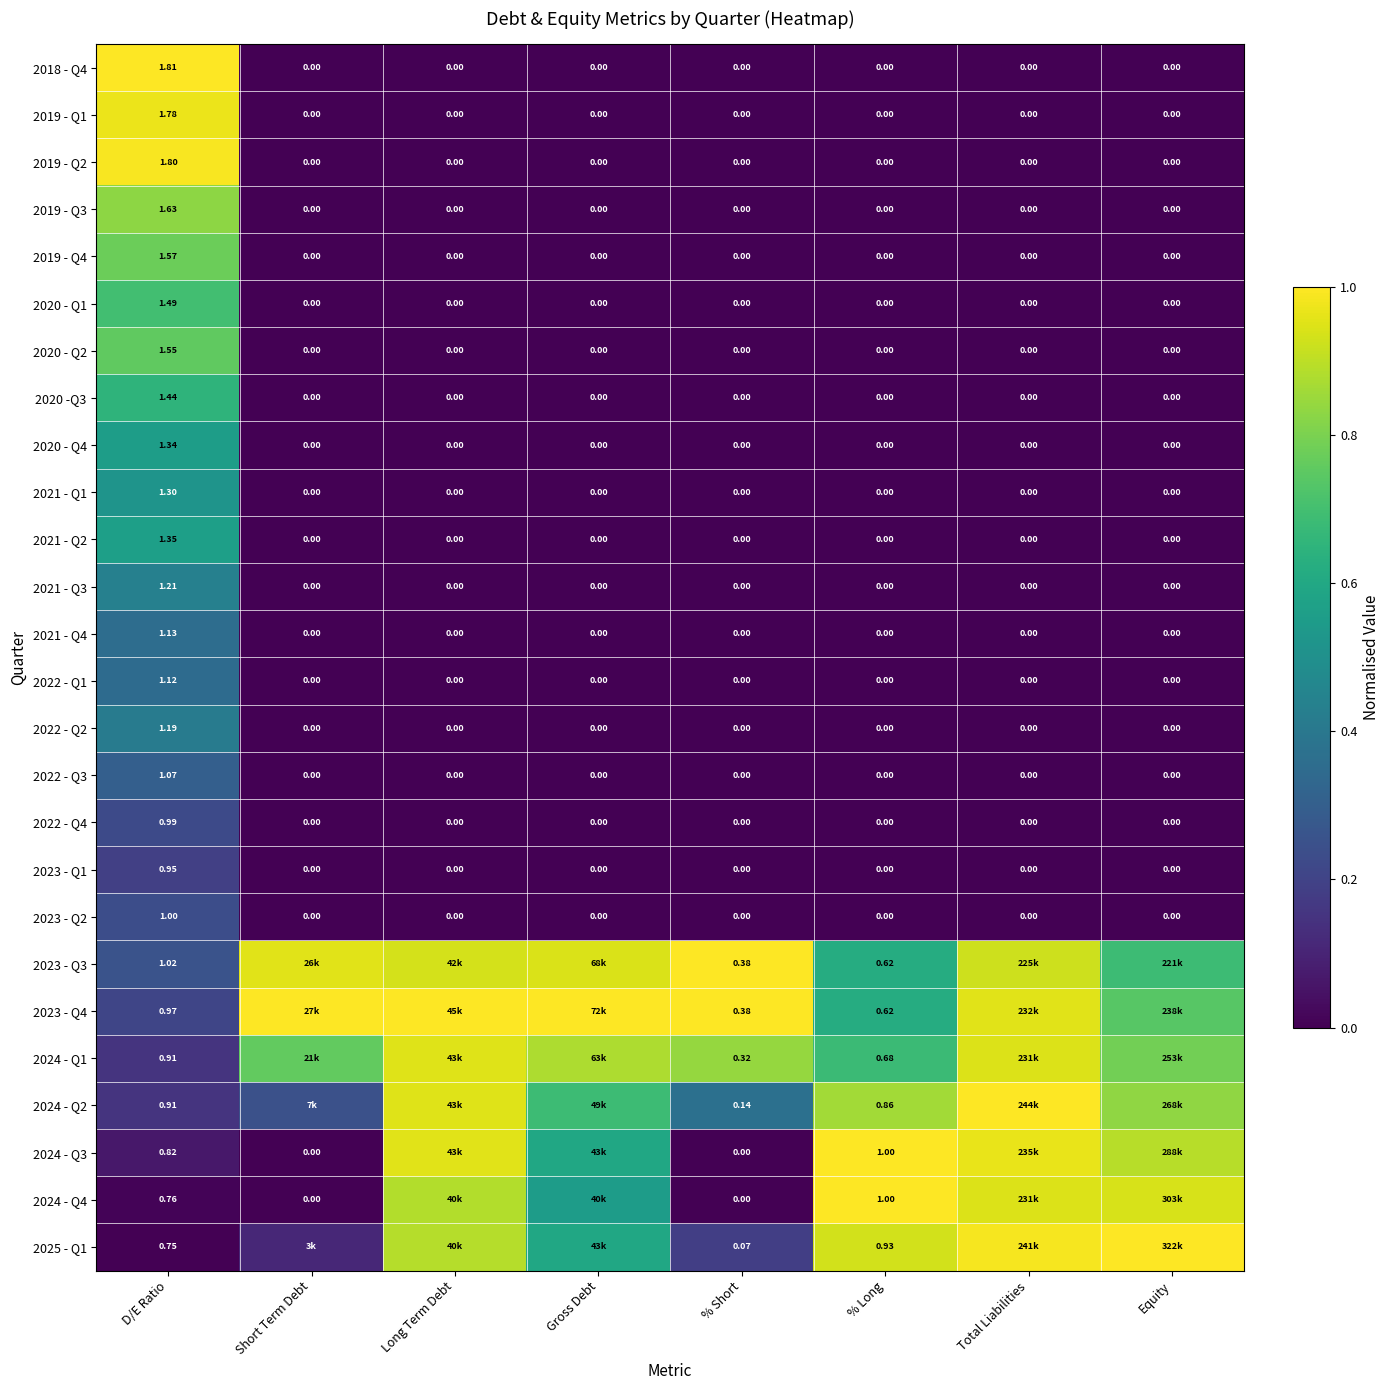

List the labels in order of 2024 - Q2 value, largest first.

Total Liabilities, Long Term Debt, % Long, Equity, Gross Debt, % Short, Short Term Debt, D/E Ratio